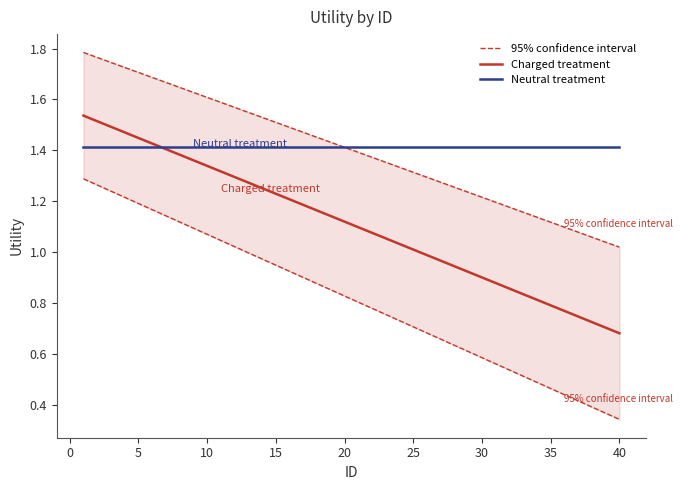

Does the chart display data point markers on the line(s)?

No